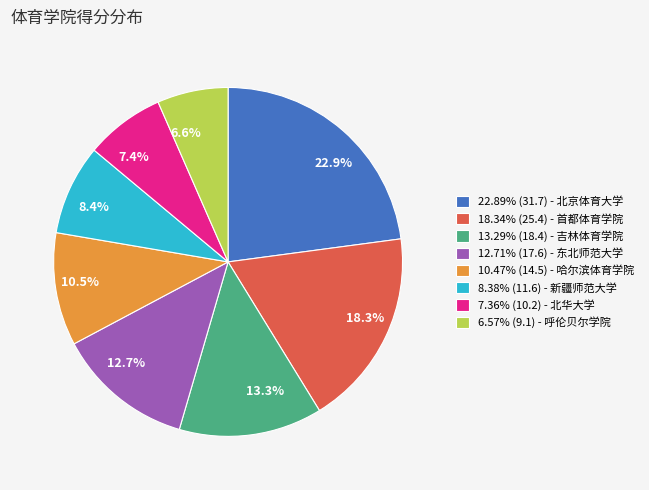

Between 7.4% and 8.4%, which is larger?

8.4%